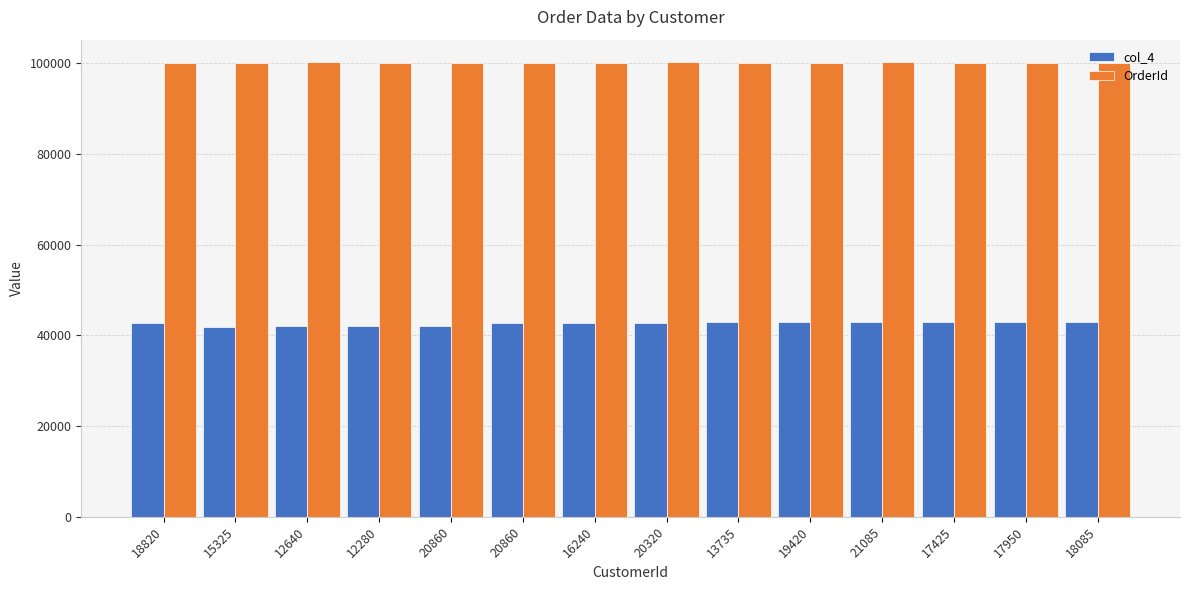

How many series are shown in this chart?

2